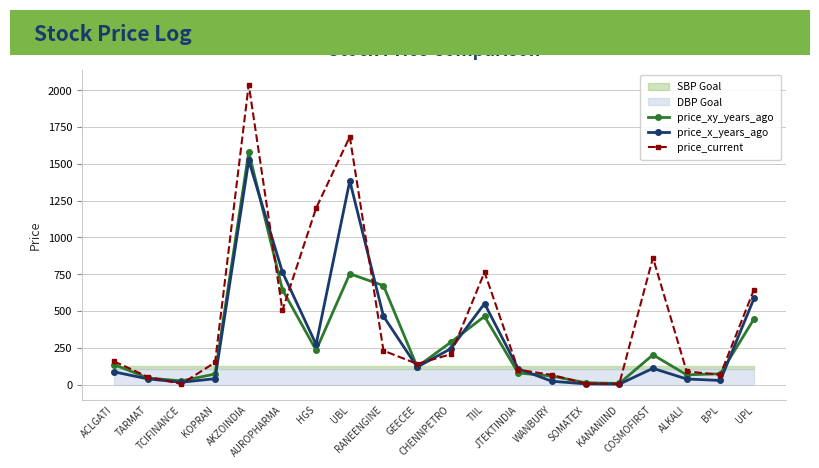

How many times do price_x_years_ago and price_current cross each other?

10